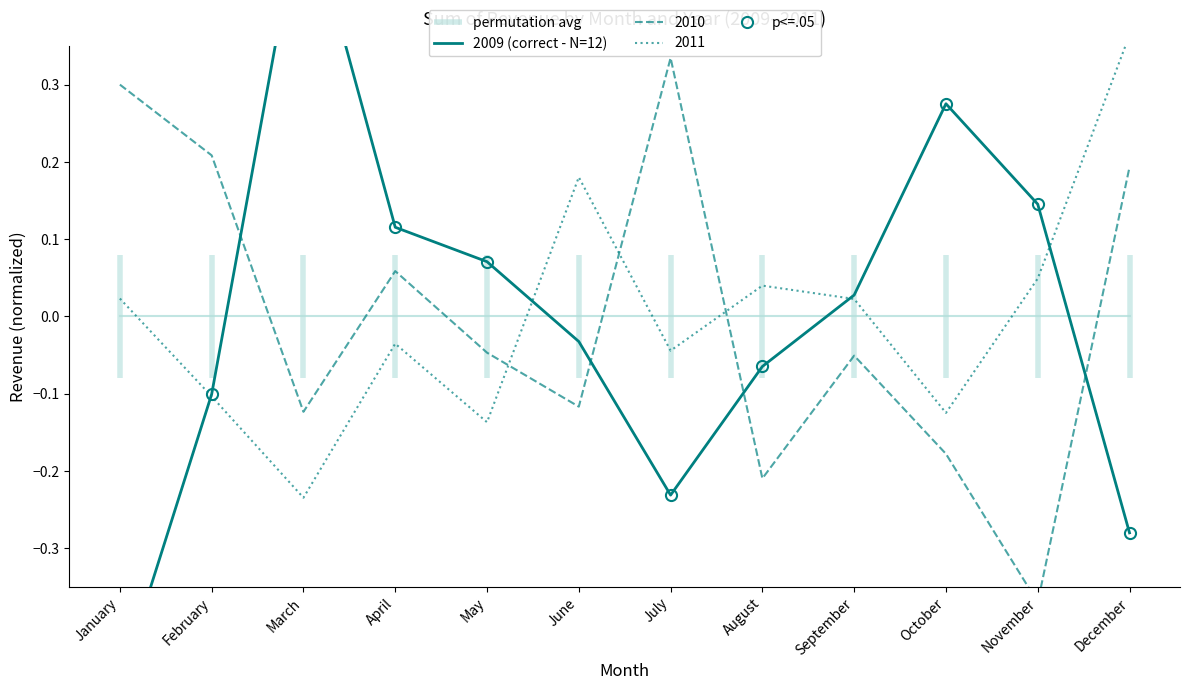

Count the number of categories in the chart.

12